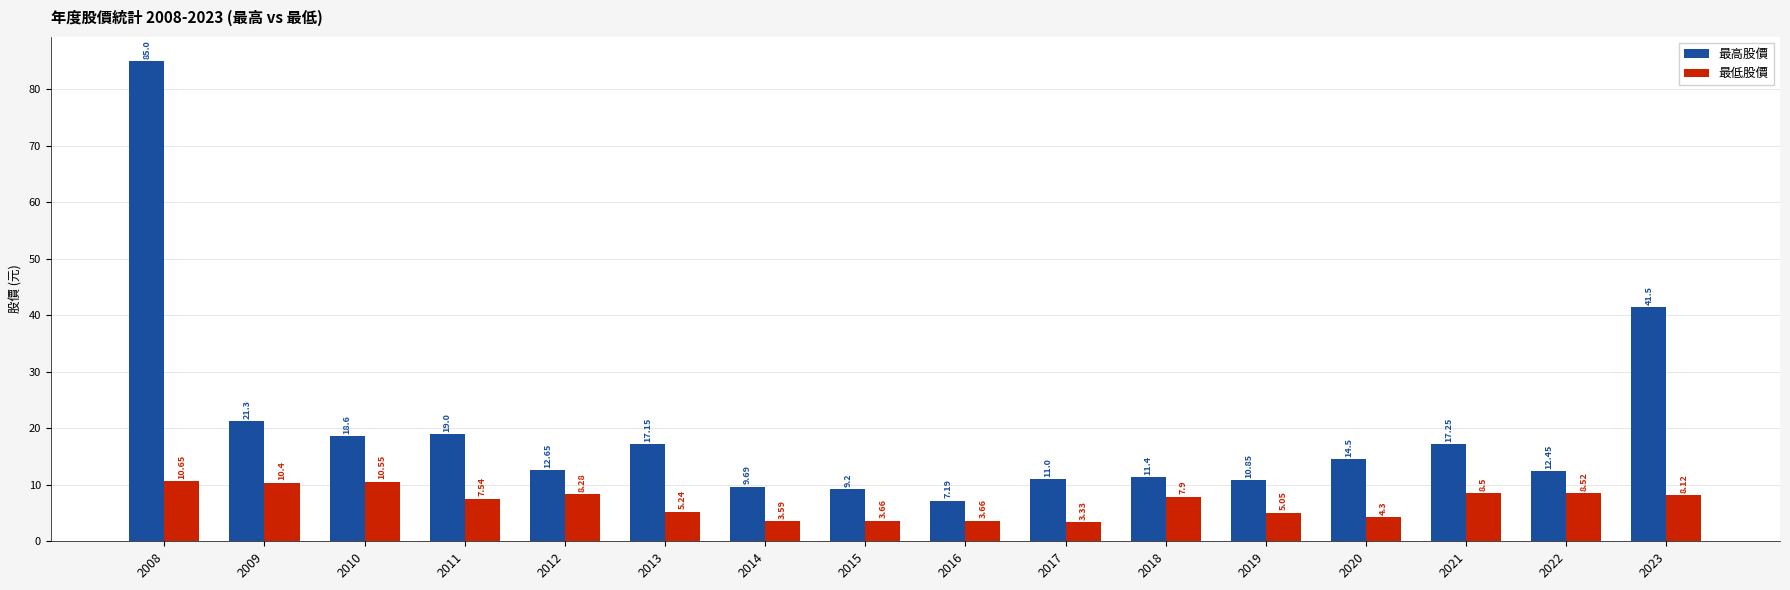

What is the difference between the highest and lowest values at 2011?

11.5